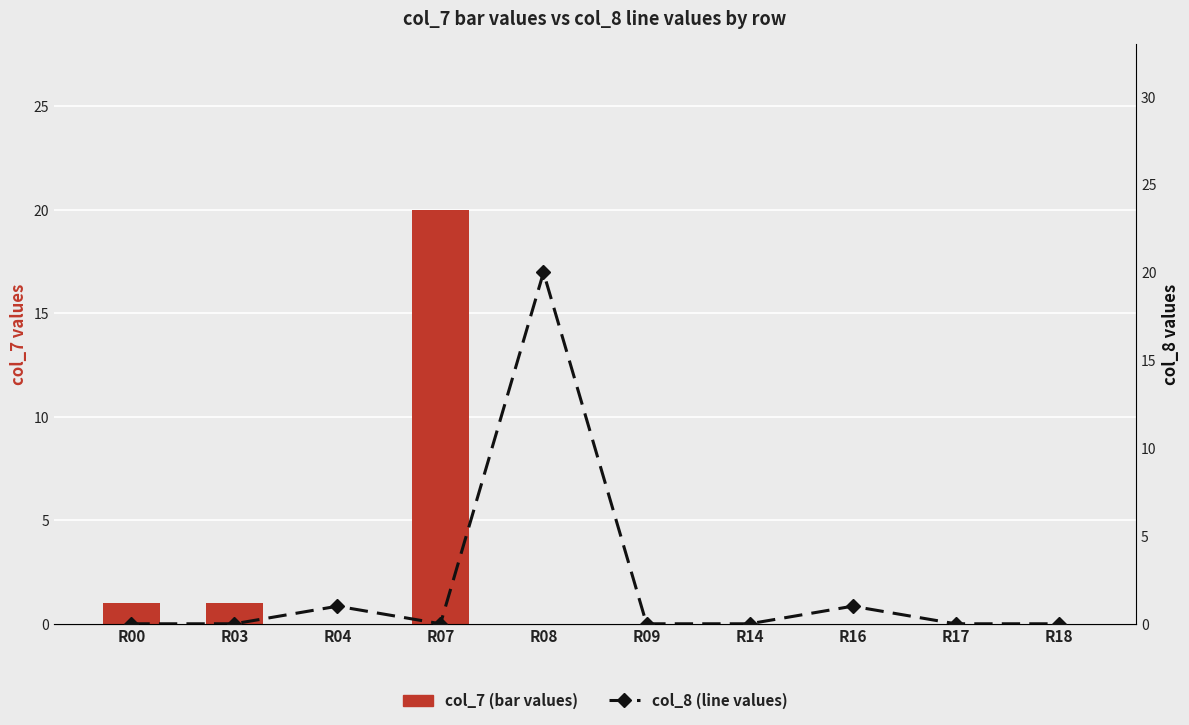

The col_8 (line values) series shows -12 at R17. True or false?

False